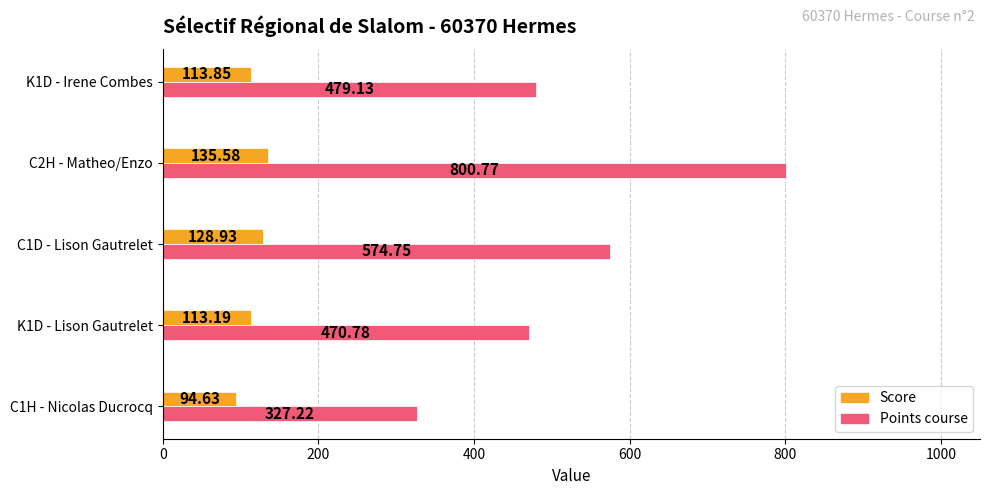

At how many categories does at least one series exceed 250?

5